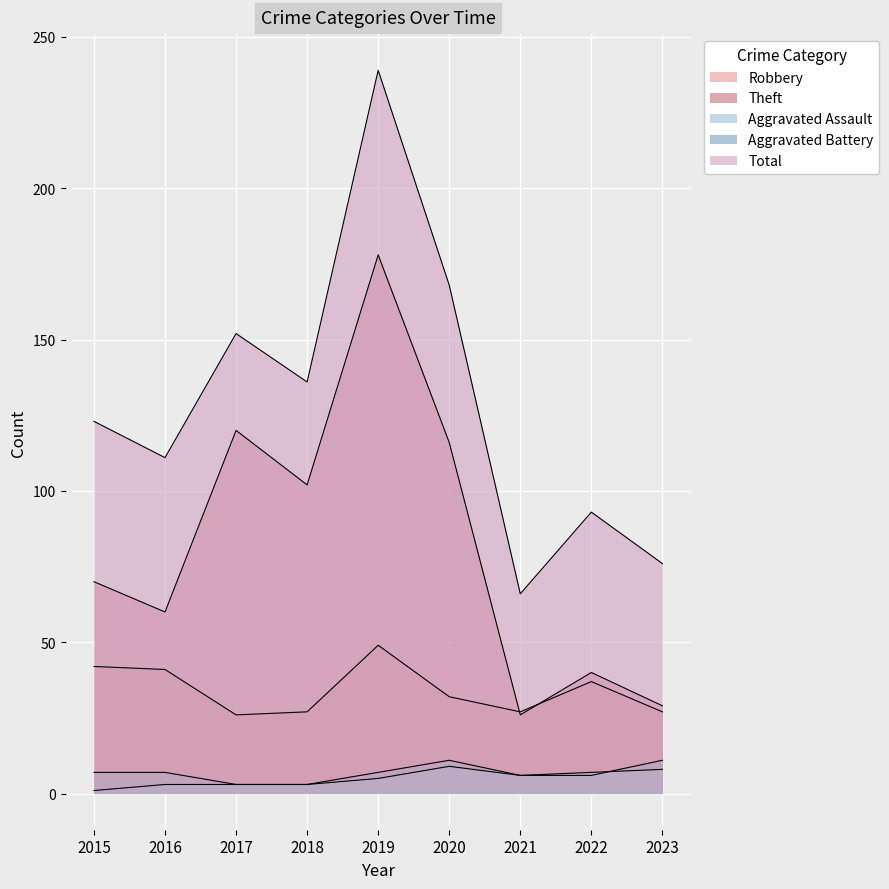

Reading right to left, extract all data points from this chart.

Robbery: 27	37	27	32	49	27	26	41	42
Theft: 29	40	26	116	178	102	120	60	70
Aggravated Assault: 8	7	6	9	5	3	3	3	1
Aggravated Battery: 11	6	6	11	7	3	3	7	7
Total: 76	93	66	168	239	136	152	111	123